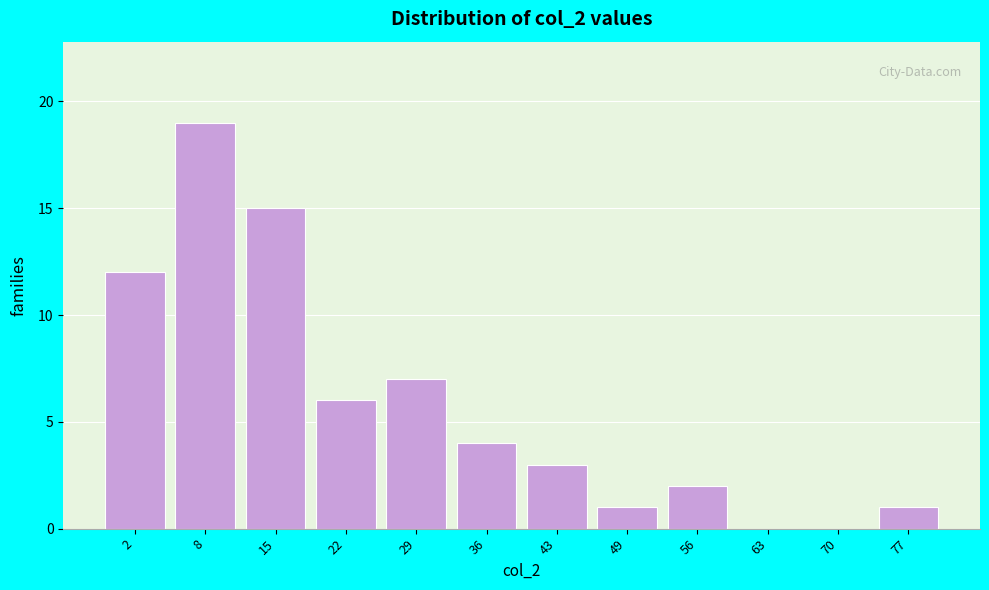

Reading right to left, what are all the values shown in this chart?

77=1	70=0	63=0	56=2	49=1	43=3	36=4	29=7	22=6	15=15	8=19	2=12